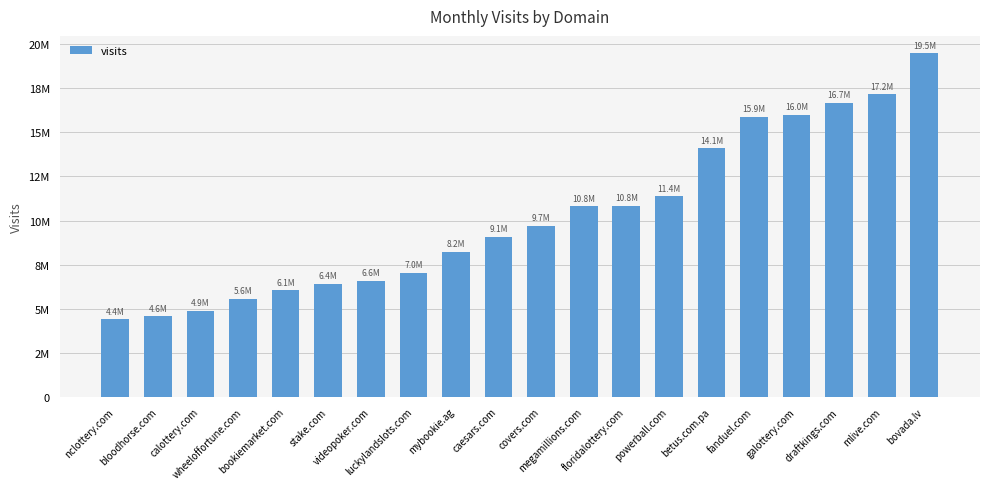

Where does the data first go above 9705284?

megamillions.com